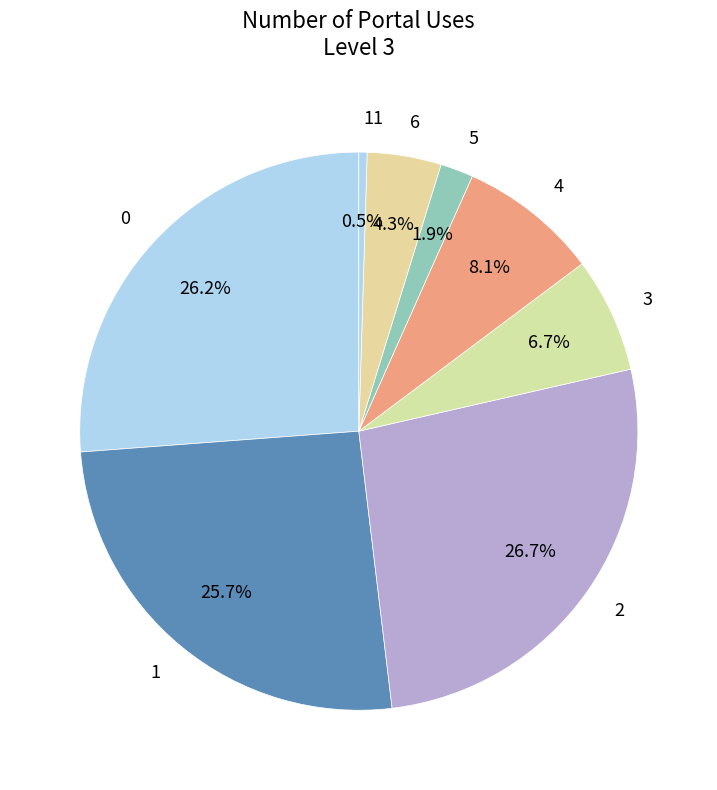

Approximately how many times larger is the value at 0 compared to 6?

6.1